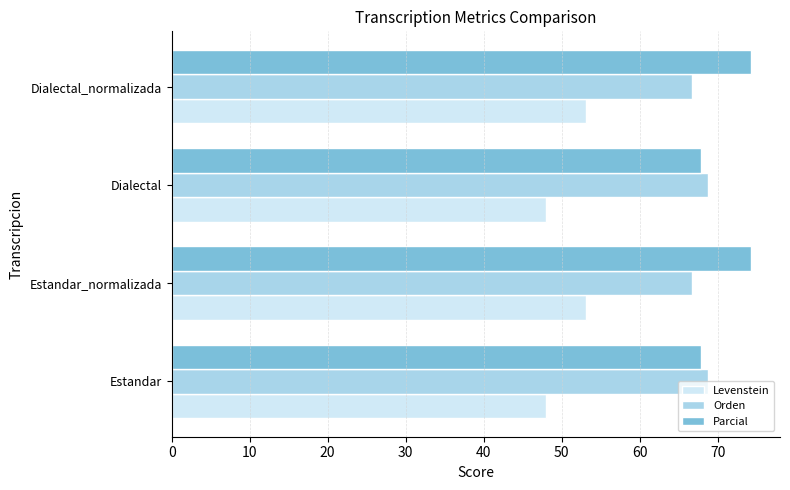

Which series has the largest total across all categories?

Parcial